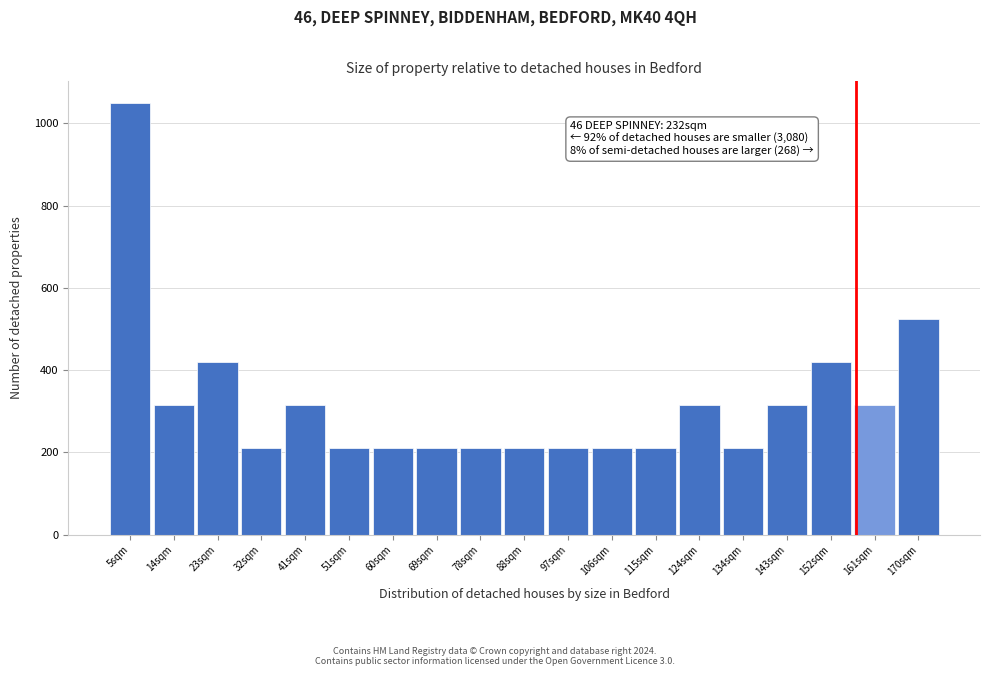

Over which range of the x-axis is the bar tallest?

0 to 9